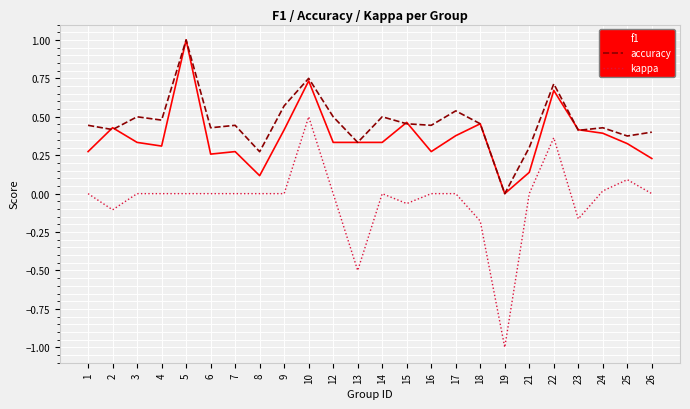

Which category has the highest value across all series?

5